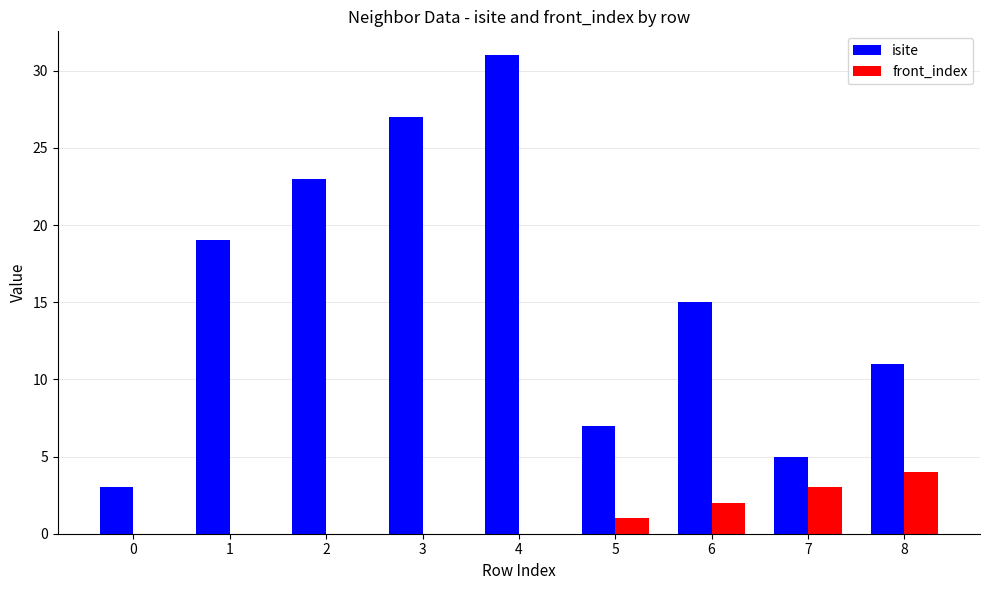

Which series has the largest total across all categories?

isite